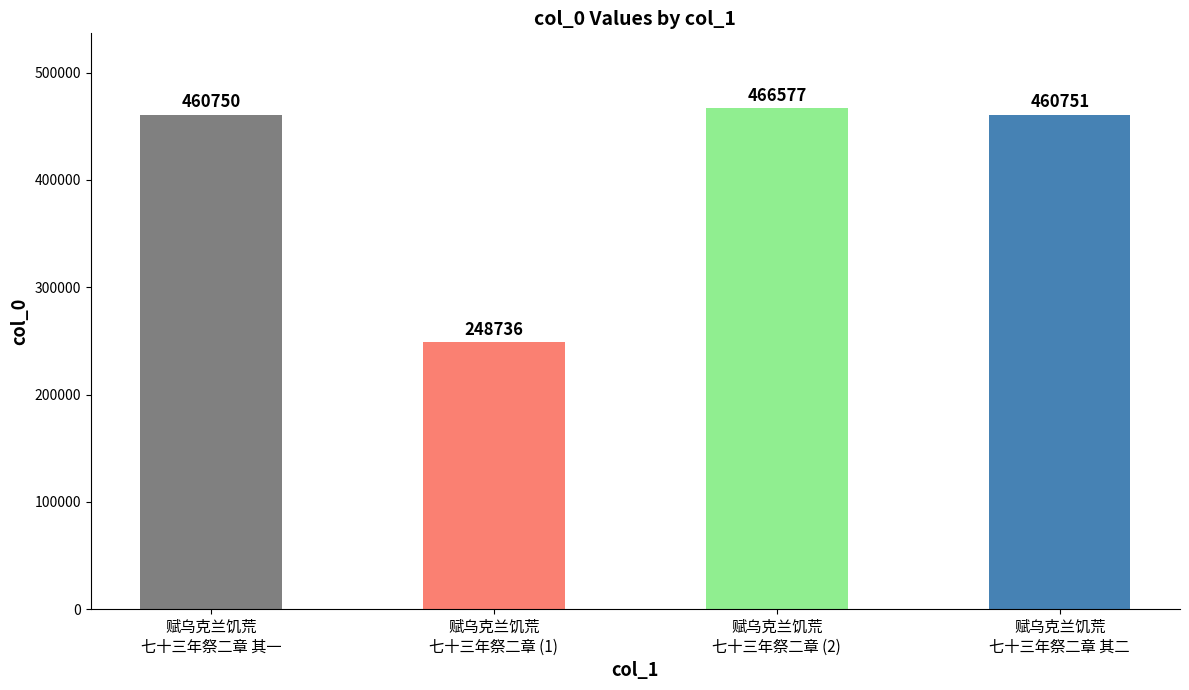

Reading right to left, transcribe all the data shown in this chart.

460751	466577	248736	460750